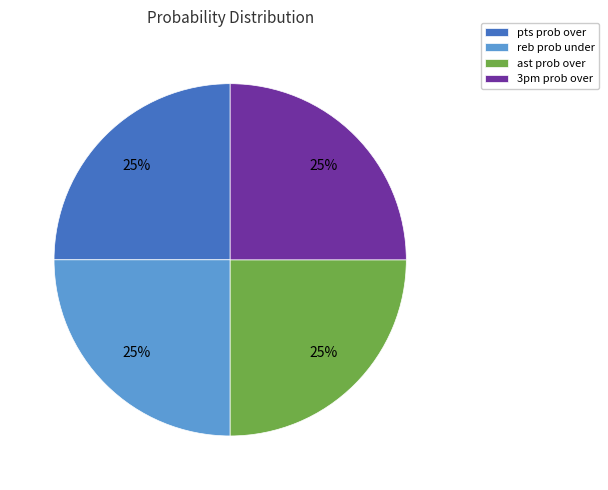

To the nearest percent, what is the combined percentage of reb prob under and ast prob over?

50%